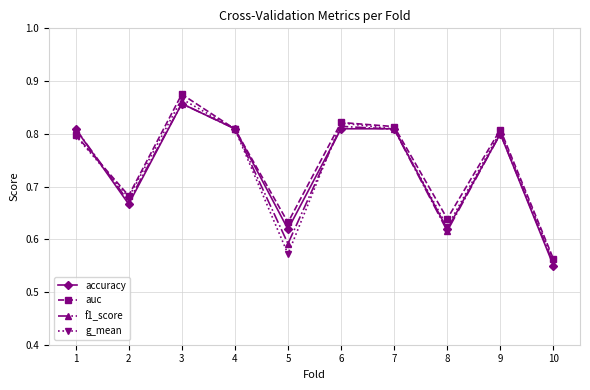

Where do accuracy and g_mean first cross each other?

1 and 2